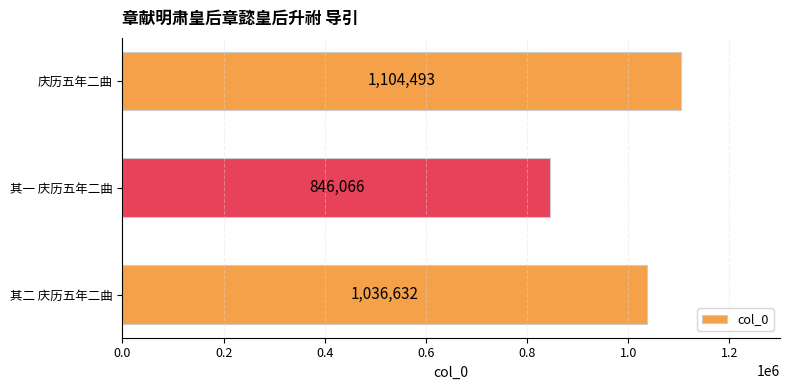

Does the chart contain any negative values?

No